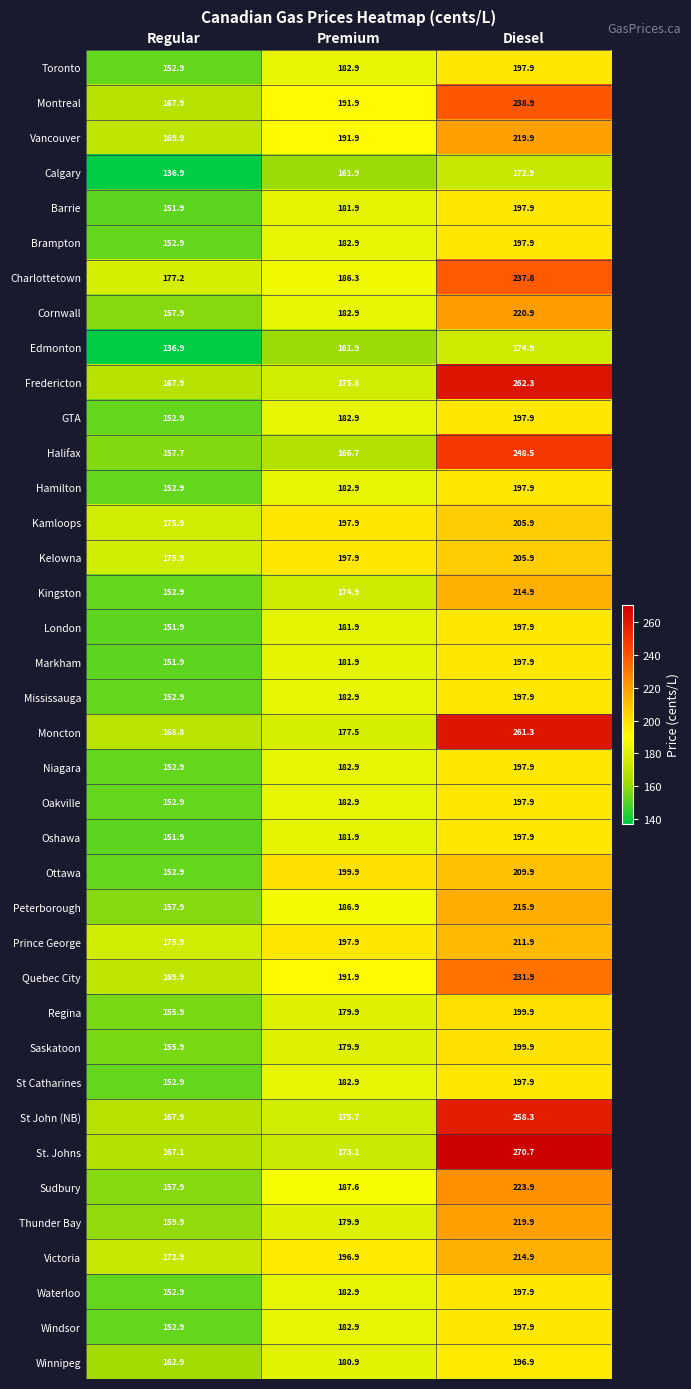

Rank the categories by Ottawa value from lowest to highest.

Regular, Premium, Diesel